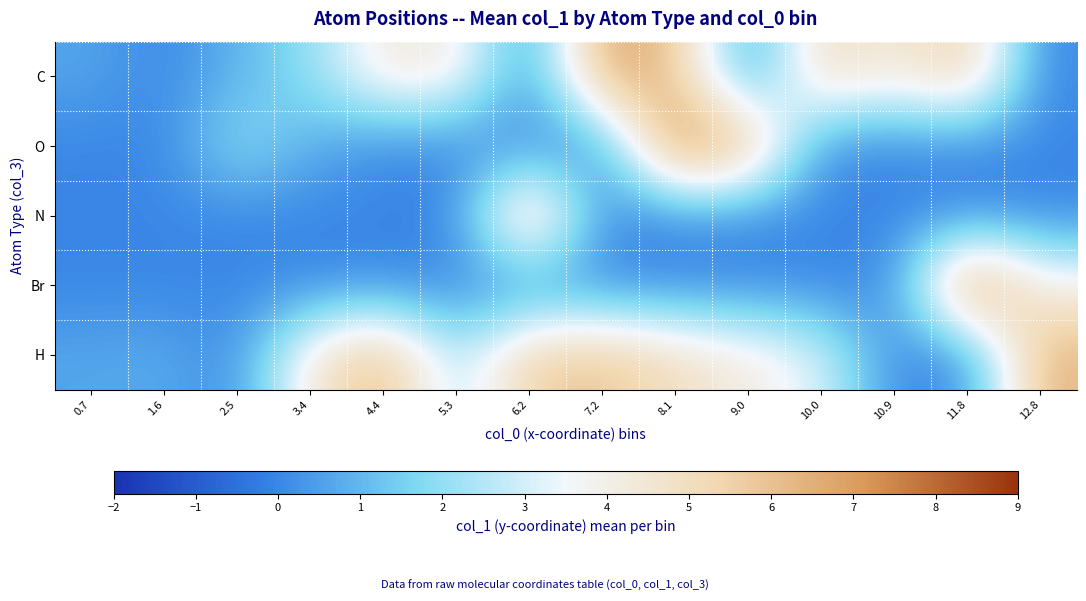

Rank the series at 10.9 from lowest to highest value.

O, N, Br, H, C